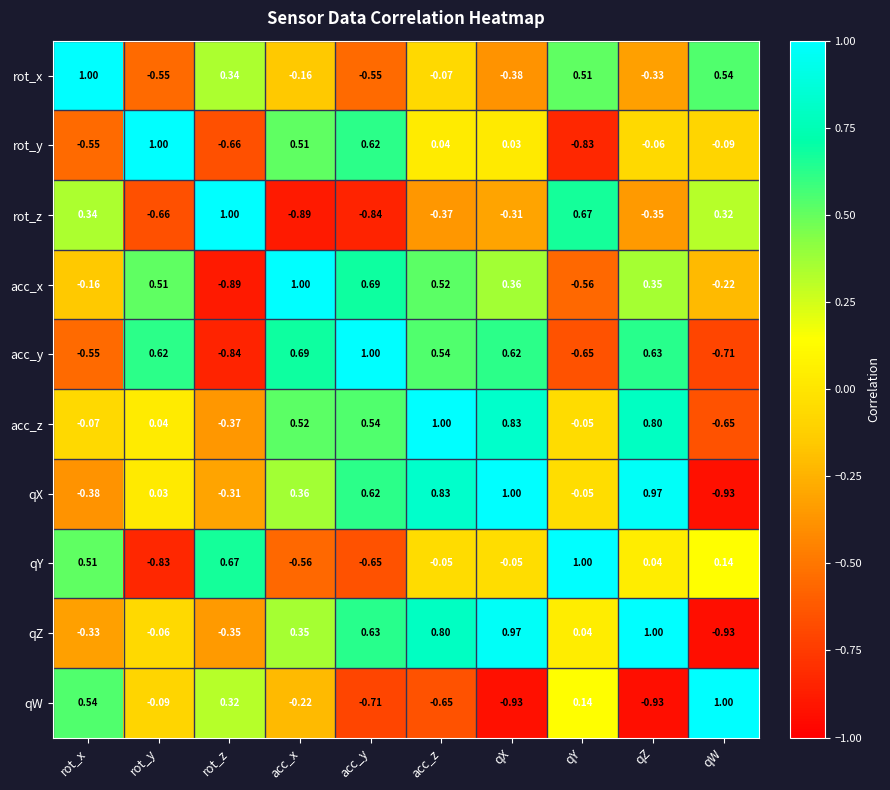

Which series has the largest total across all categories?

acc_z